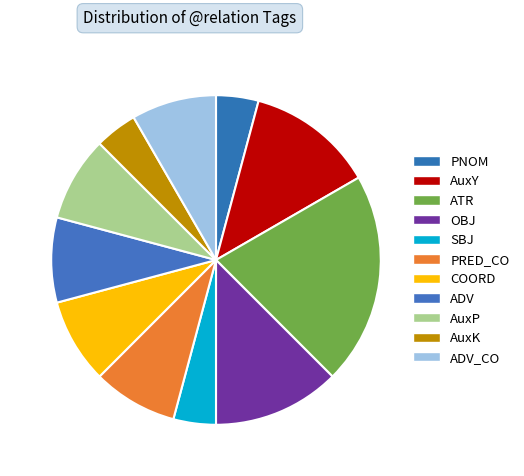

Count the number of slices in the pie.

11